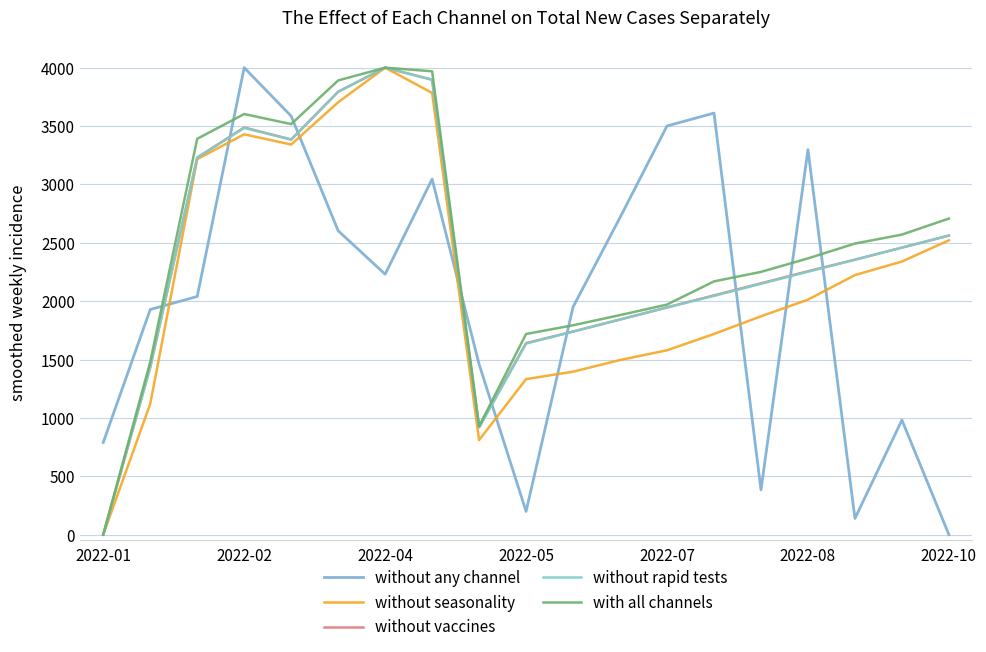

Does the chart display data point markers on the line(s)?

No